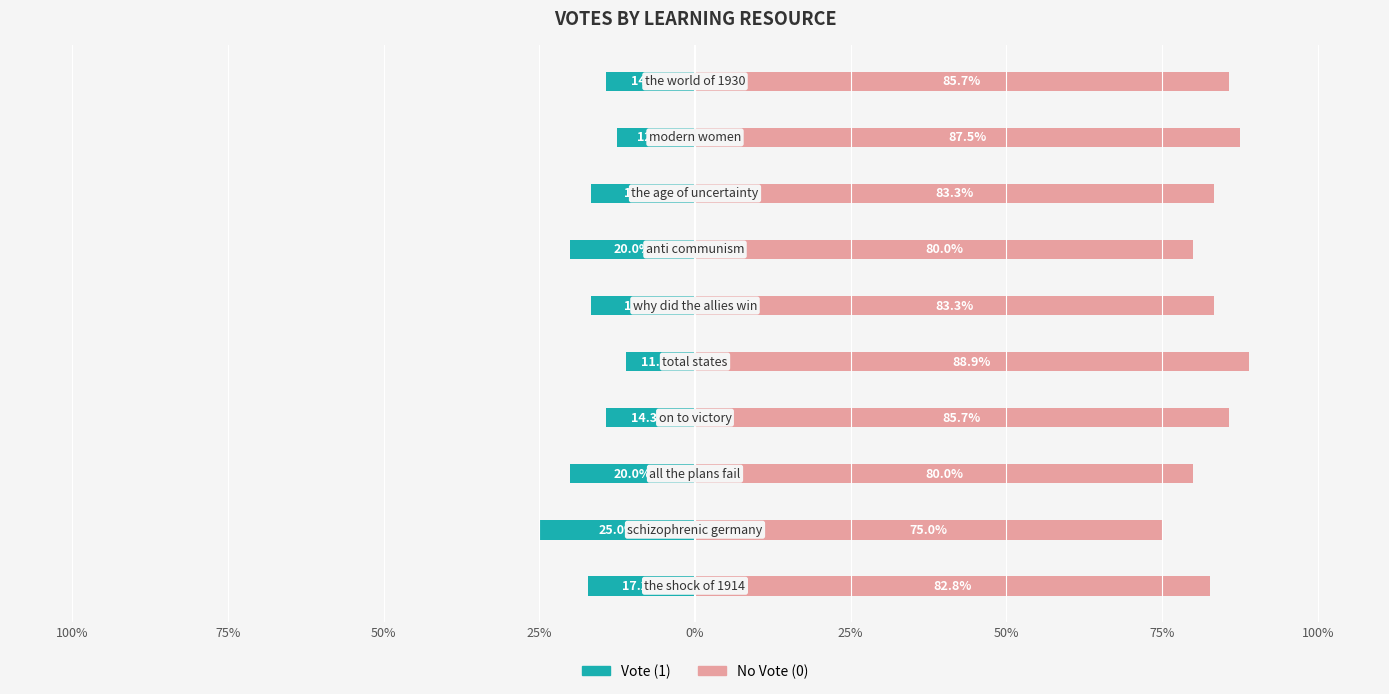

Rank the series by their average value, from lowest to highest.

Vote (1), No Vote (0)